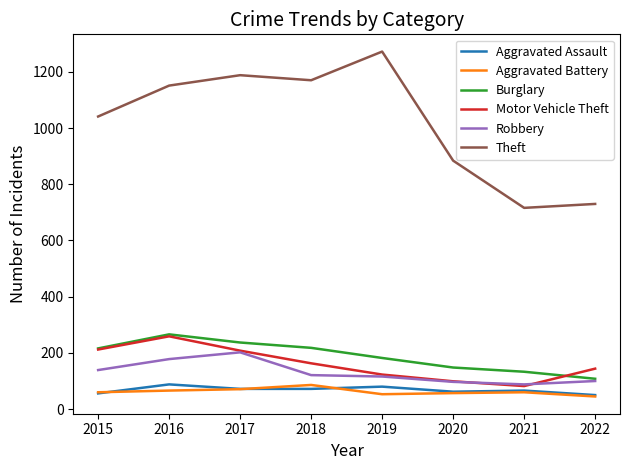

What is the spread (max minus min) of values at 2020?

827